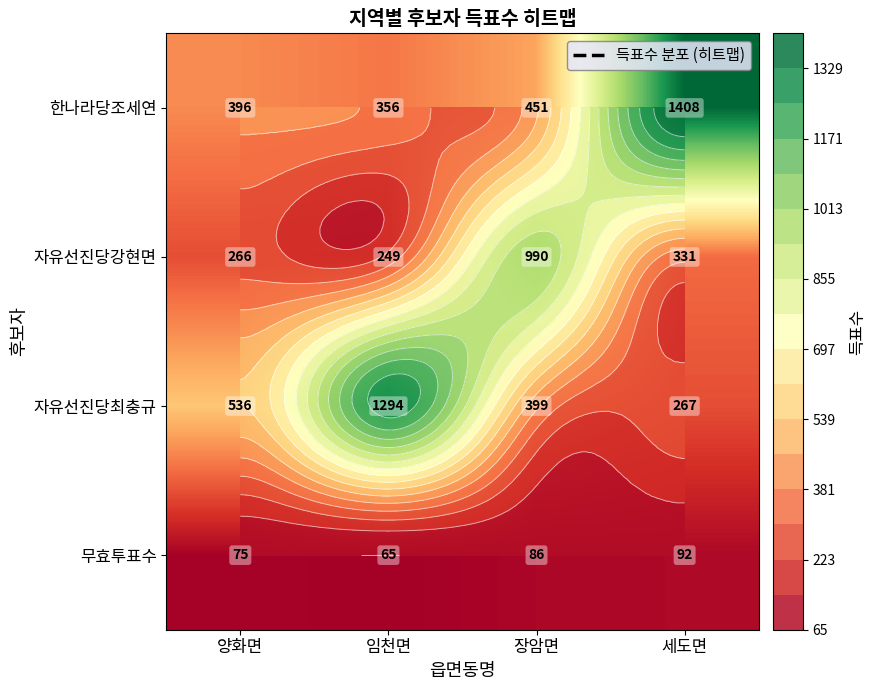

Is the value of 자유선진당최충규 at 임천면 greater than the value of 자유선진당강현면 at 양화면?

Yes